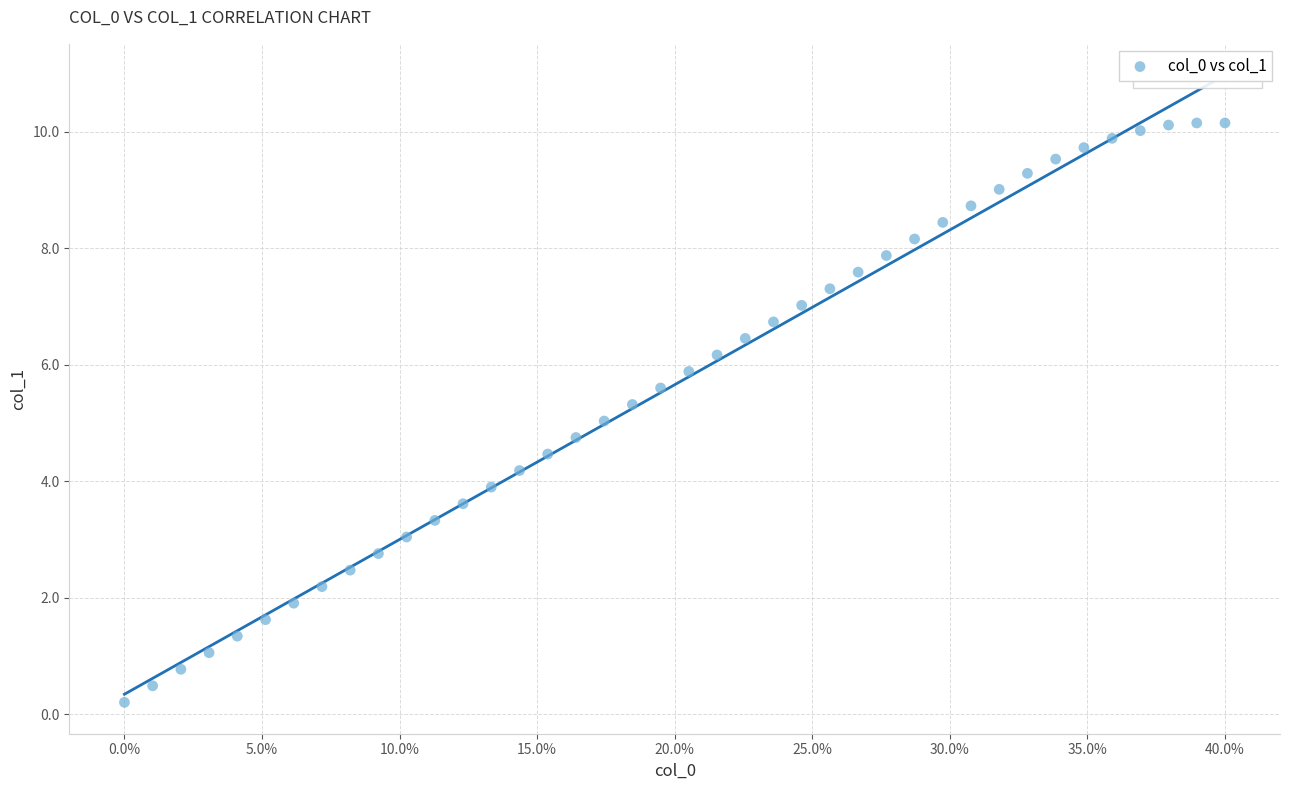

What is the range of Y values (max minus min)?

9.9